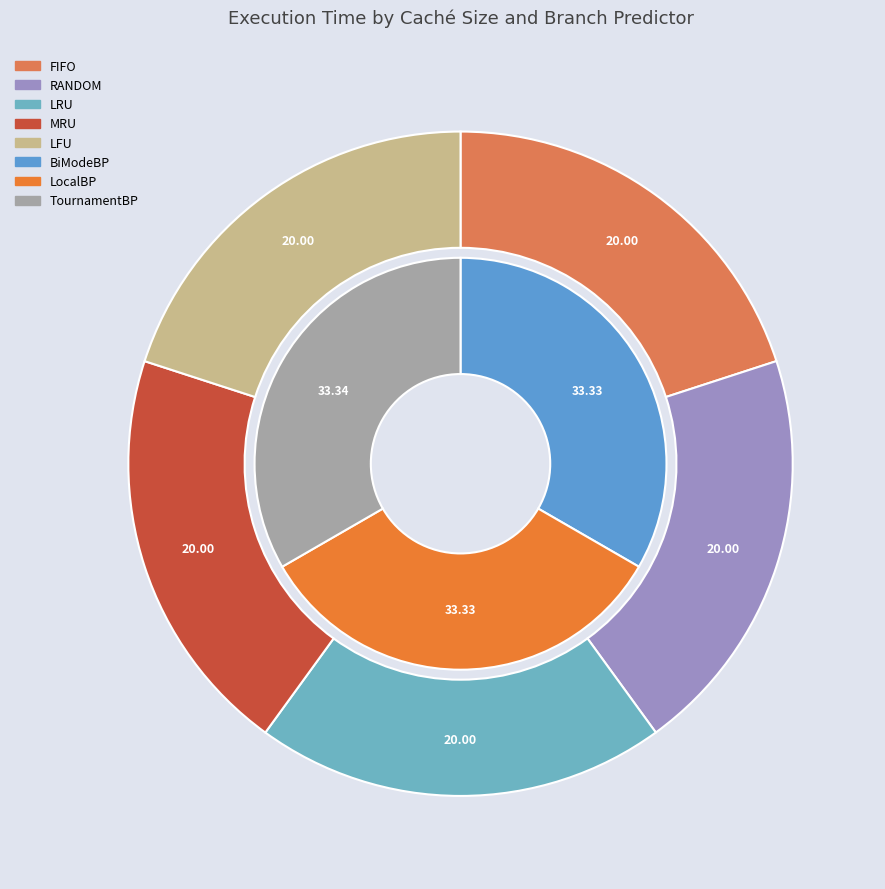

Which series has the largest range (max minus min)?

MRU